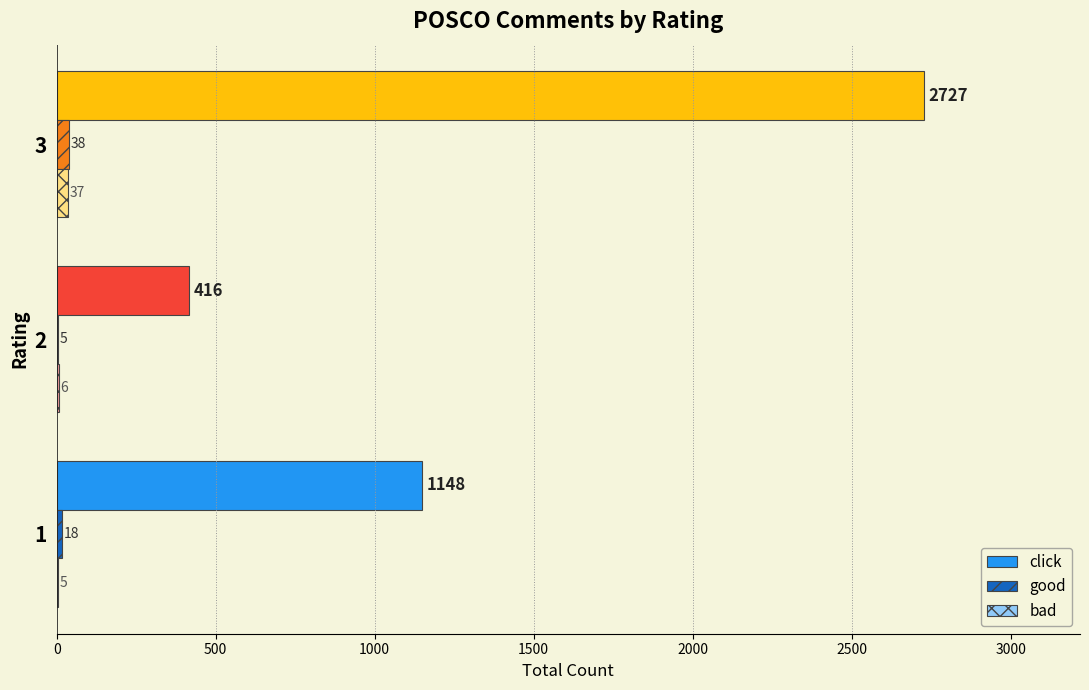

Which label corresponds to the largest value in the chart?

3